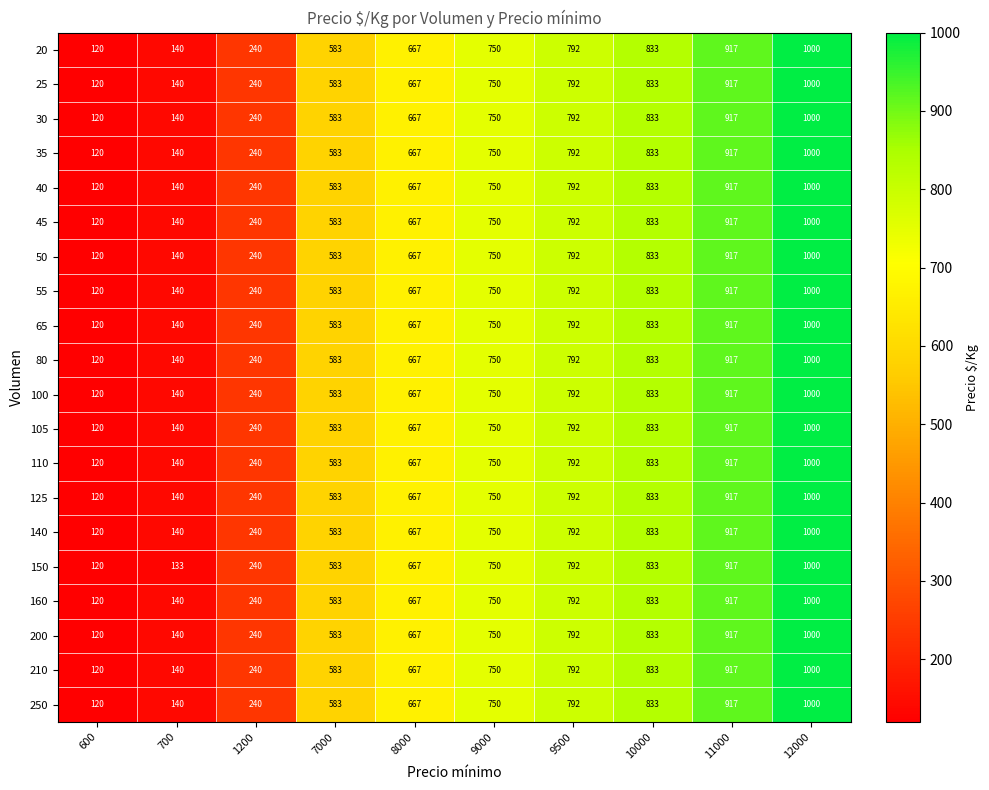

What is the difference between the highest and lowest values at 700?

7